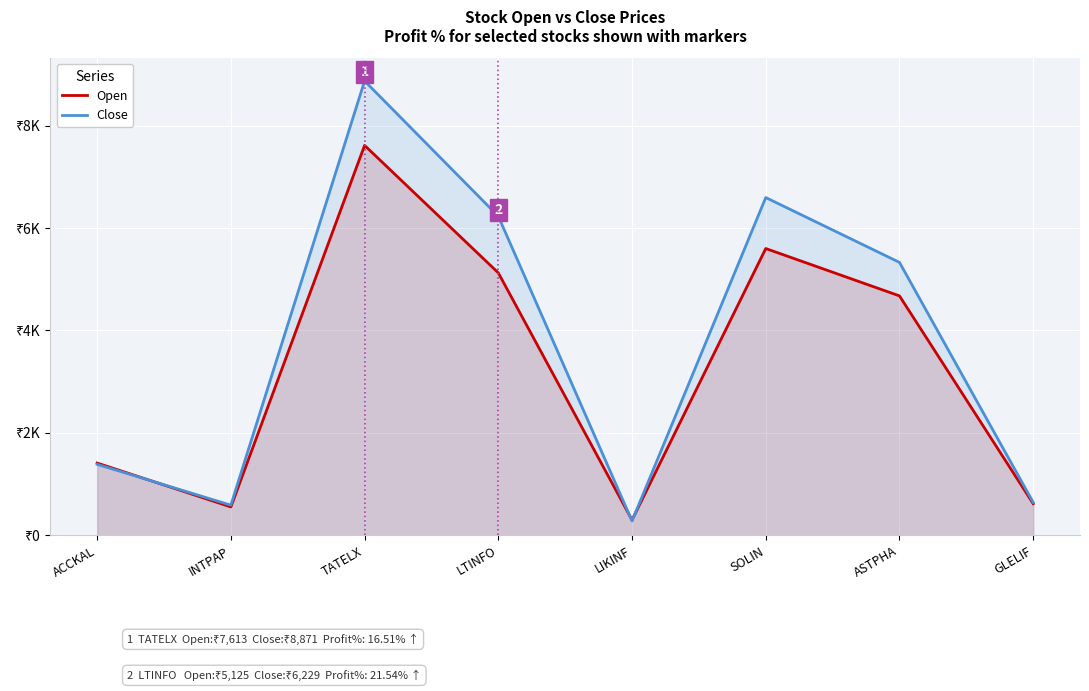

In Close, how many points are higher than both neighbors (excluding endpoints)?

2